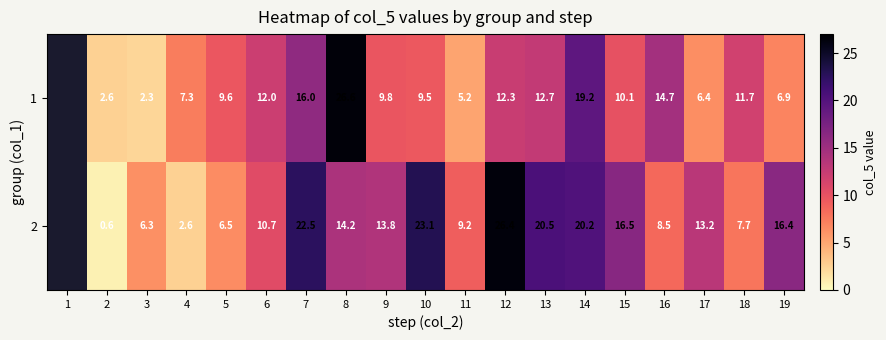

At 6, list the series in order from largest to smallest.

1, 2